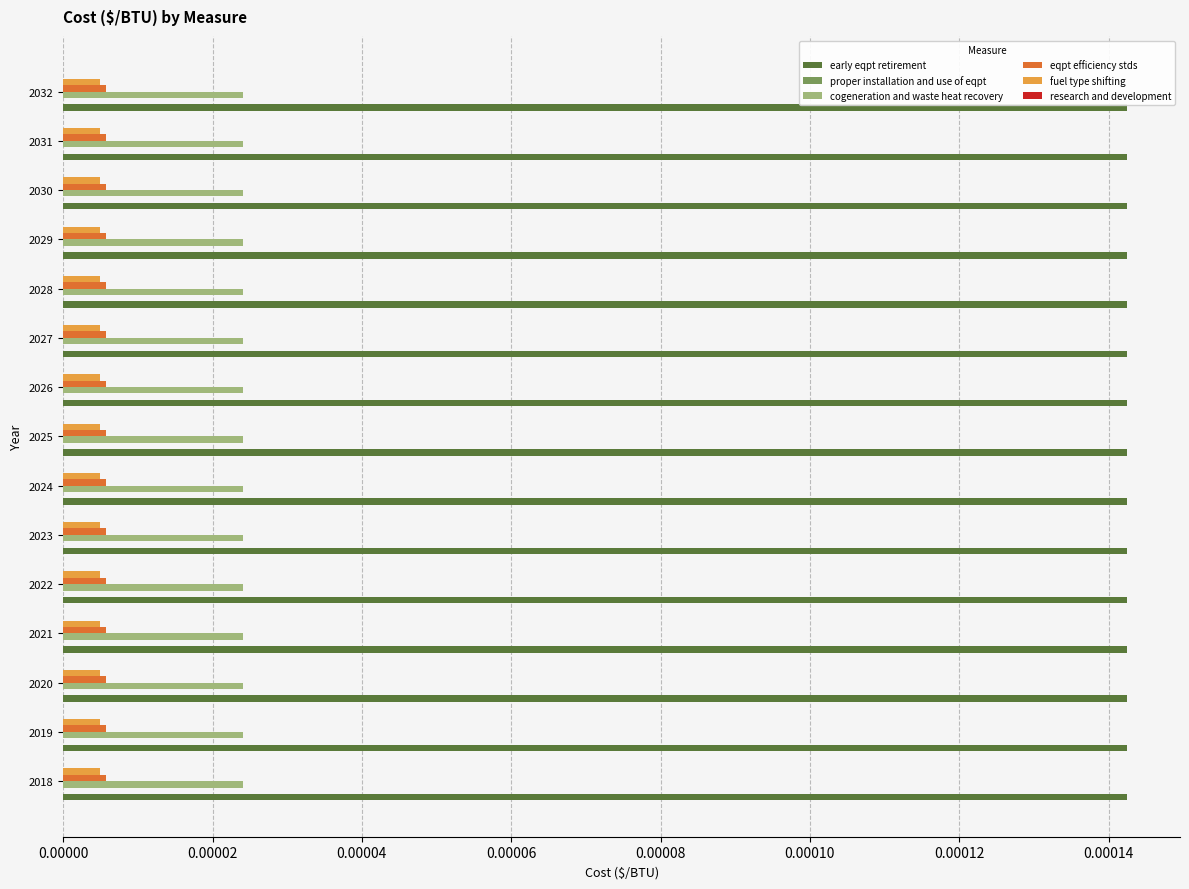

How many series are shown in this chart?

4